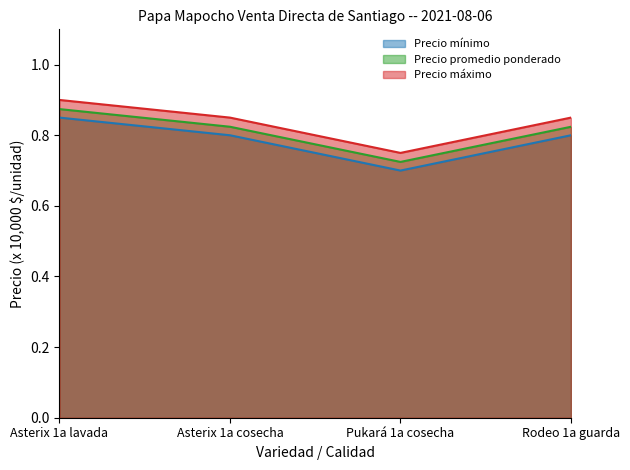

Where is the first local minimum for Precio mínimo?

Pukará 1a cosecha